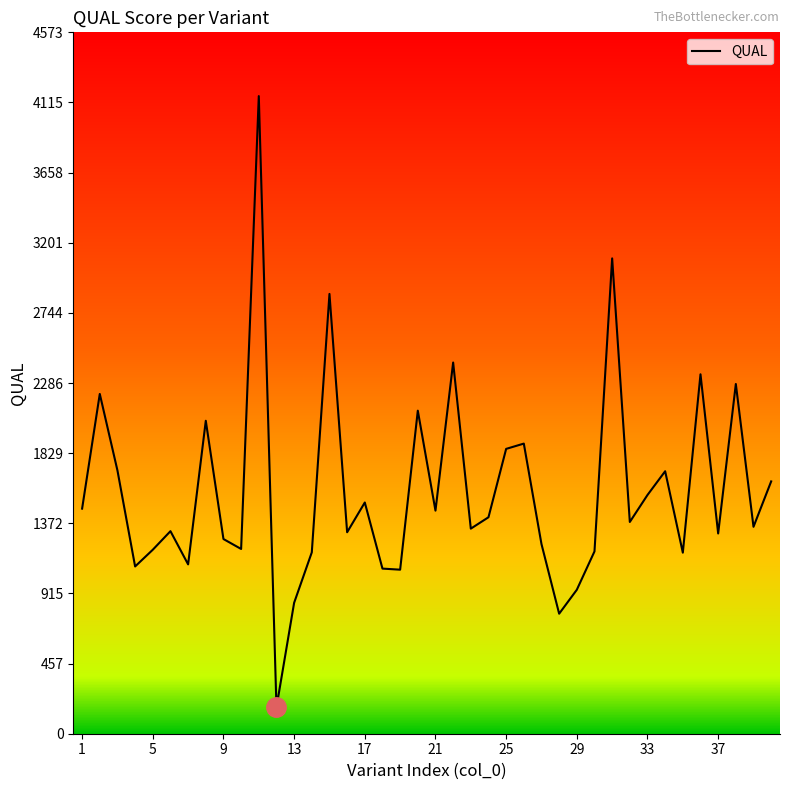

What is the smallest value displayed?

172.0